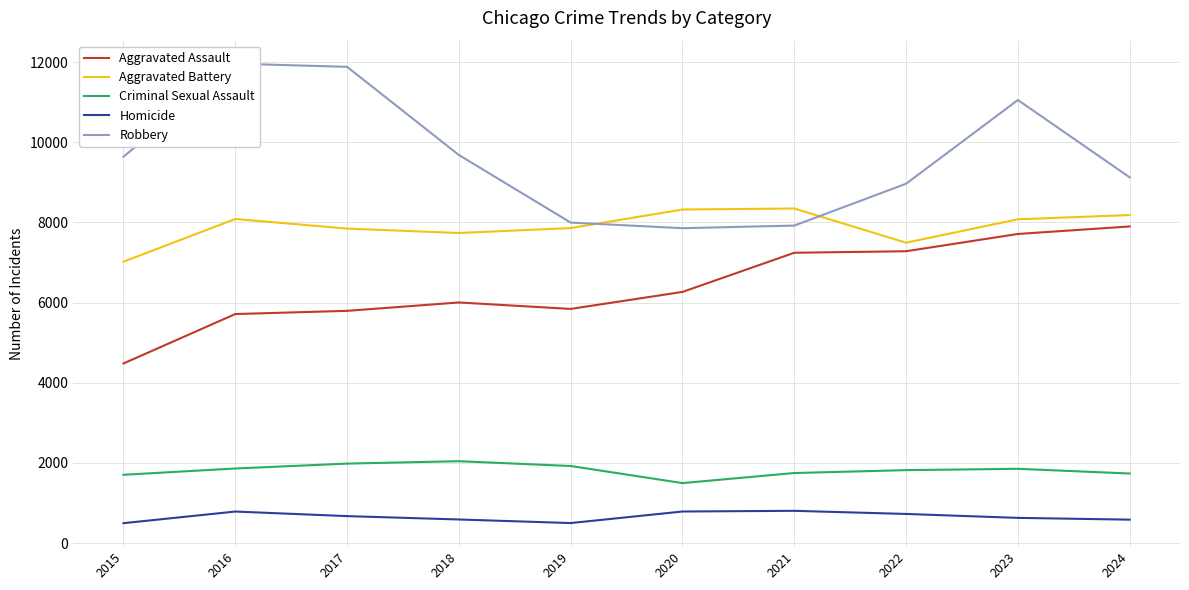

True or false: Aggravated Battery has more than 0 interior local peaks.

True